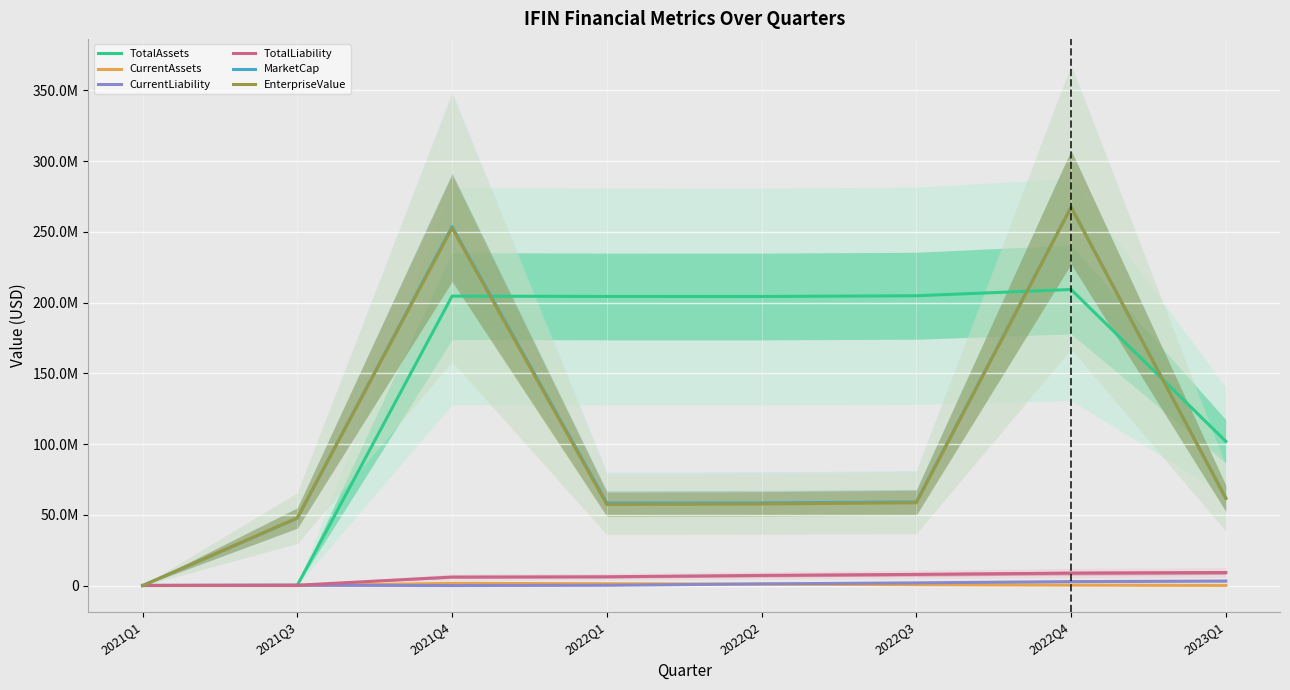

What is the maximum value for MarketCap?

267629880.0